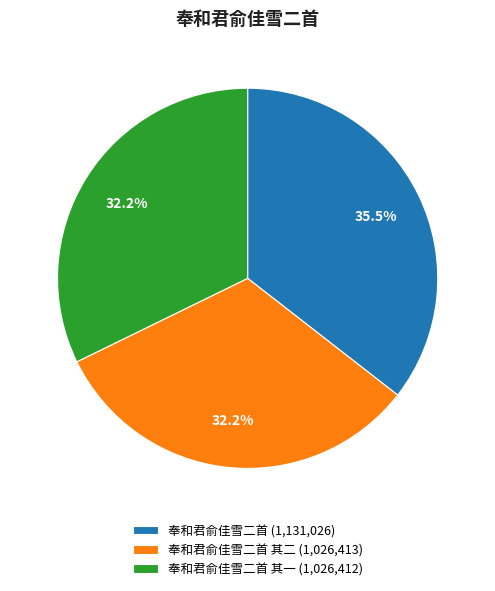

Does any single category account for the majority?

No